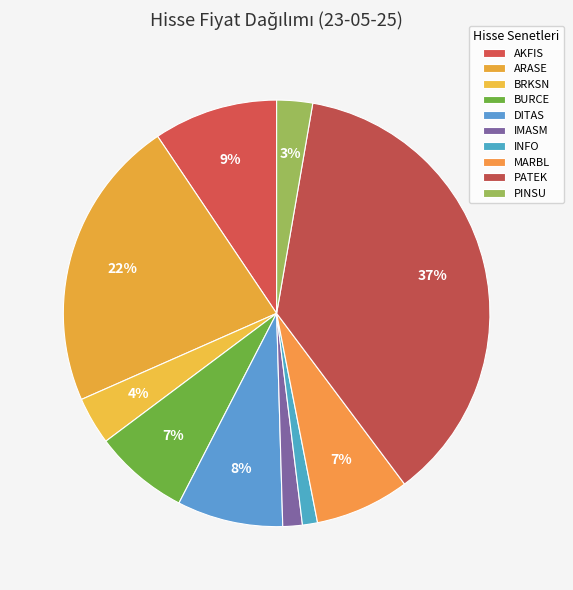

How many segments does this pie chart have?

10